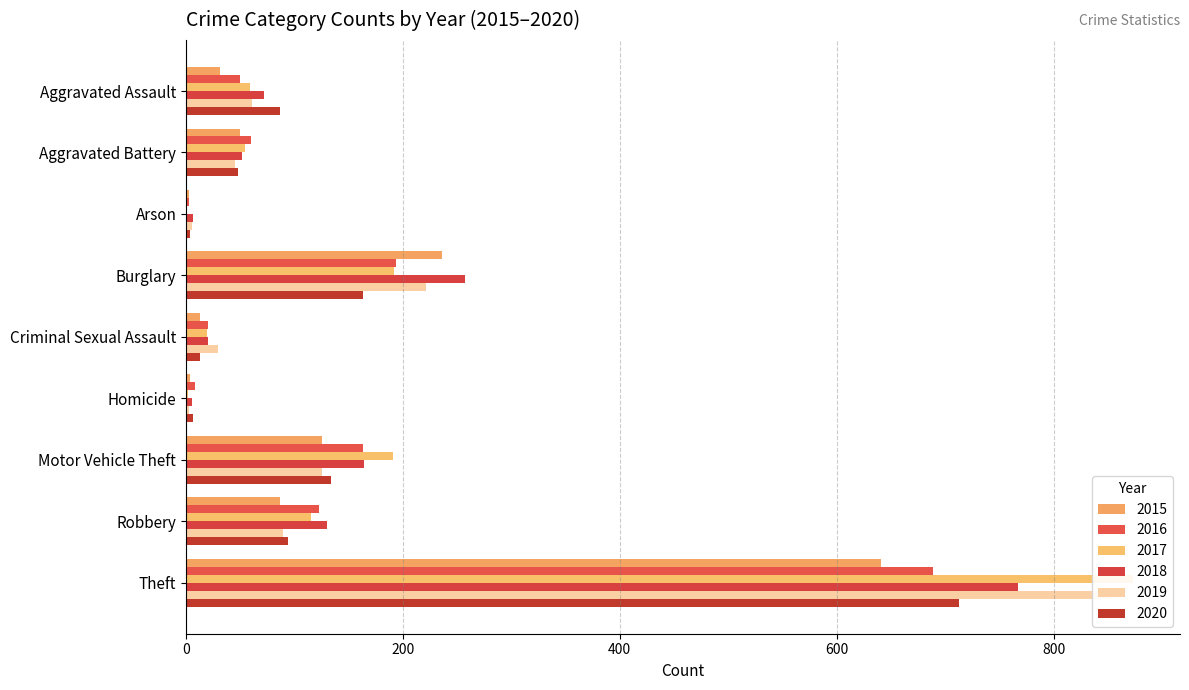

List the labels in order of 2020 value, largest first.

Theft, Burglary, Motor Vehicle Theft, Robbery, Aggravated Assault, Aggravated Battery, Criminal Sexual Assault, Homicide, Arson